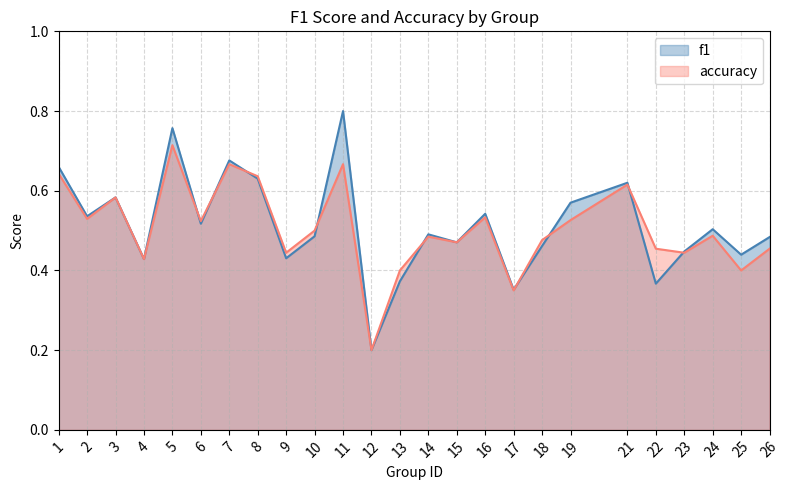

List the series in order of their peak value, lowest first.

accuracy, f1